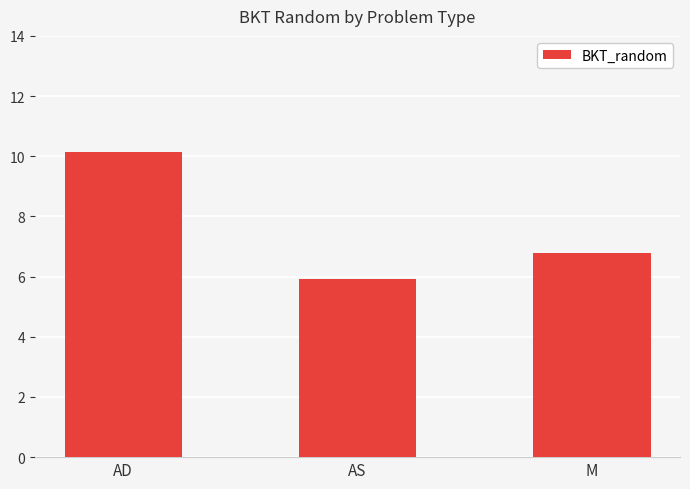

Which label corresponds to the largest value in the chart?

AD